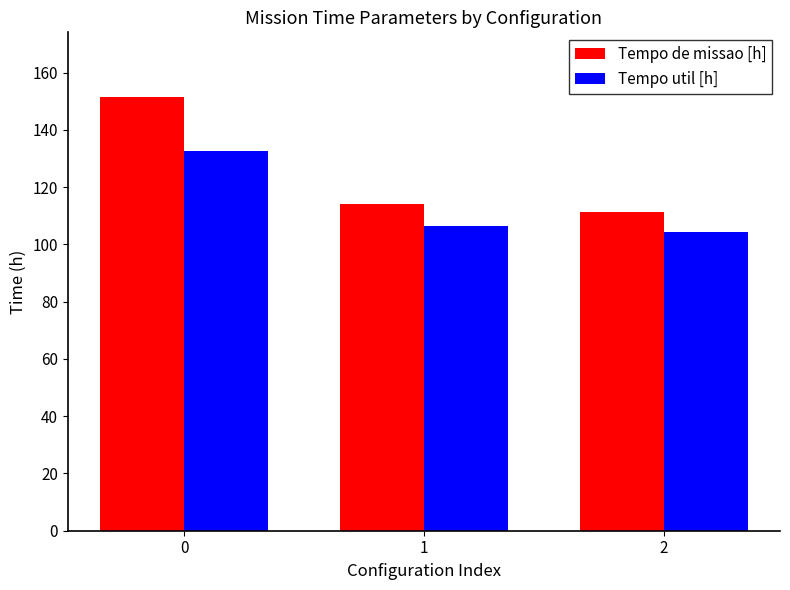

What value does the Tempo util [h] series have at 1?

106.4